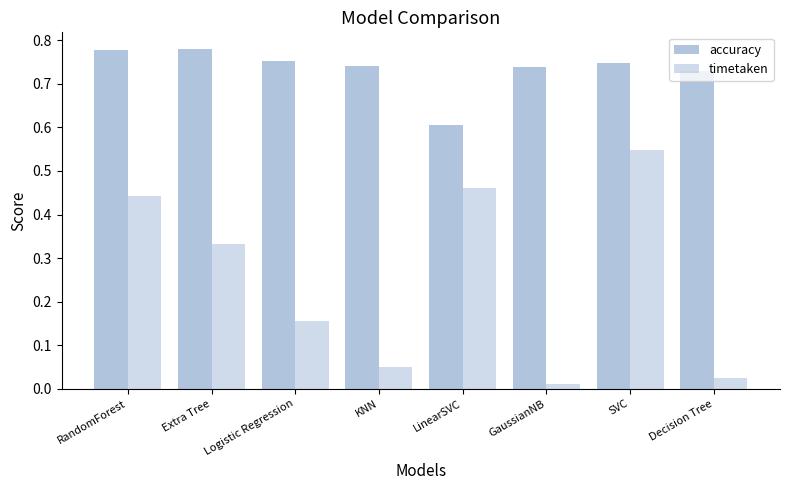

Which category has the highest value in the timetaken series?

SVC